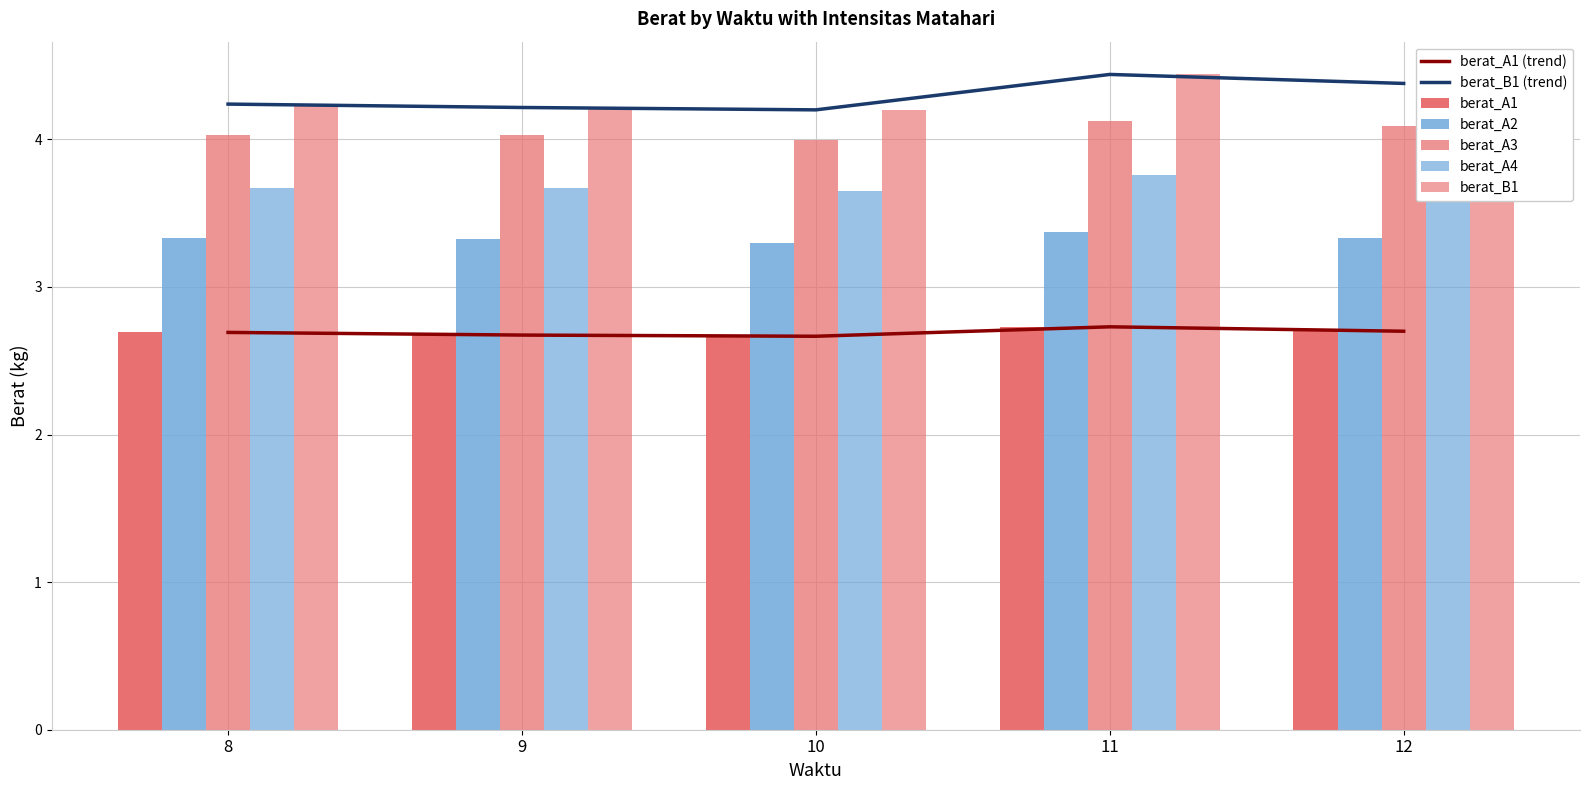

What is the total value across all series at 8?

18.0